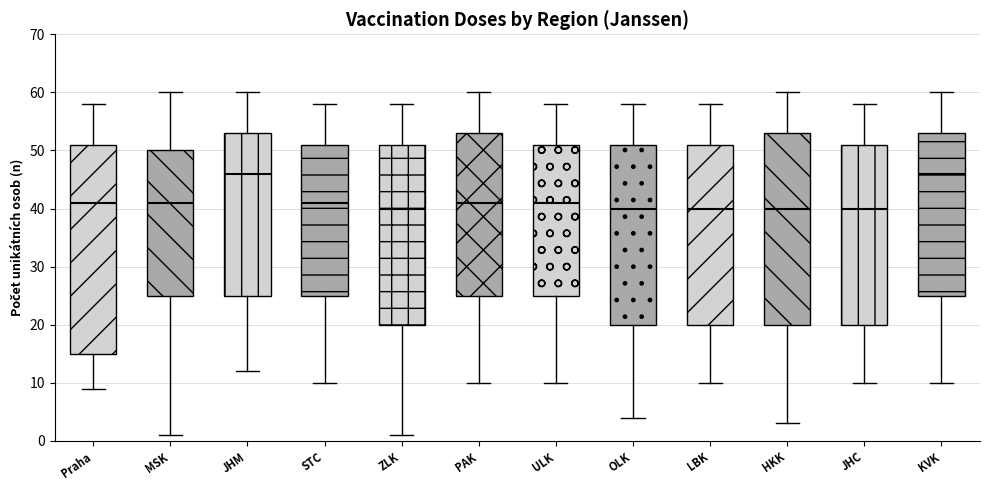

Reading left to right, read every box against the y-axis: the position of its median line, the range the box covers, and the ends of its whiskers. The values are not printed on the chart, so give them approximately, as read against the axis.

Praha: median 41, box 15 to 51, whiskers 9 to 58
MSK: median 41, box 25 to 50, whiskers 1 to 60
JHM: median 46, box 25 to 53, whiskers 12 to 60
STC: median 41, box 25 to 51, whiskers 10 to 58
ZLK: median 40, box 20 to 51, whiskers 1 to 58
PAK: median 41, box 25 to 53, whiskers 10 to 60
ULK: median 41, box 25 to 51, whiskers 10 to 58
OLK: median 40, box 20 to 51, whiskers 4 to 58
LBK: median 40, box 20 to 51, whiskers 10 to 58
HKK: median 40, box 20 to 53, whiskers 3 to 60
JHC: median 40, box 20 to 51, whiskers 10 to 58
KVK: median 46, box 25 to 53, whiskers 10 to 60